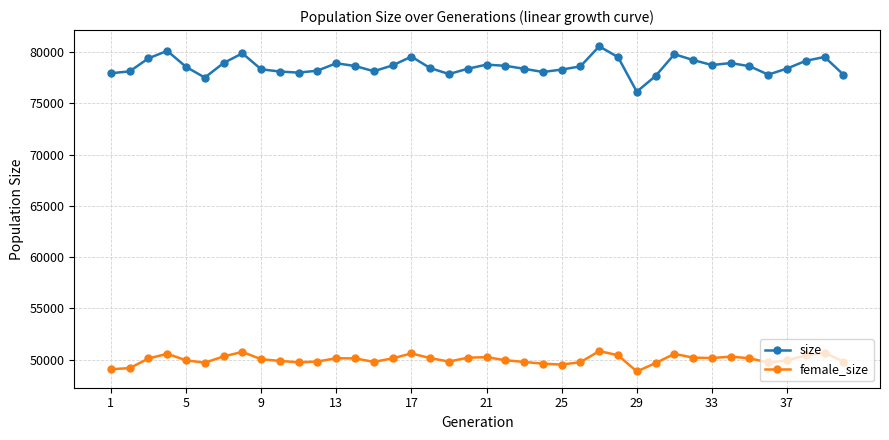

What is the maximum value shown in the chart?

80565